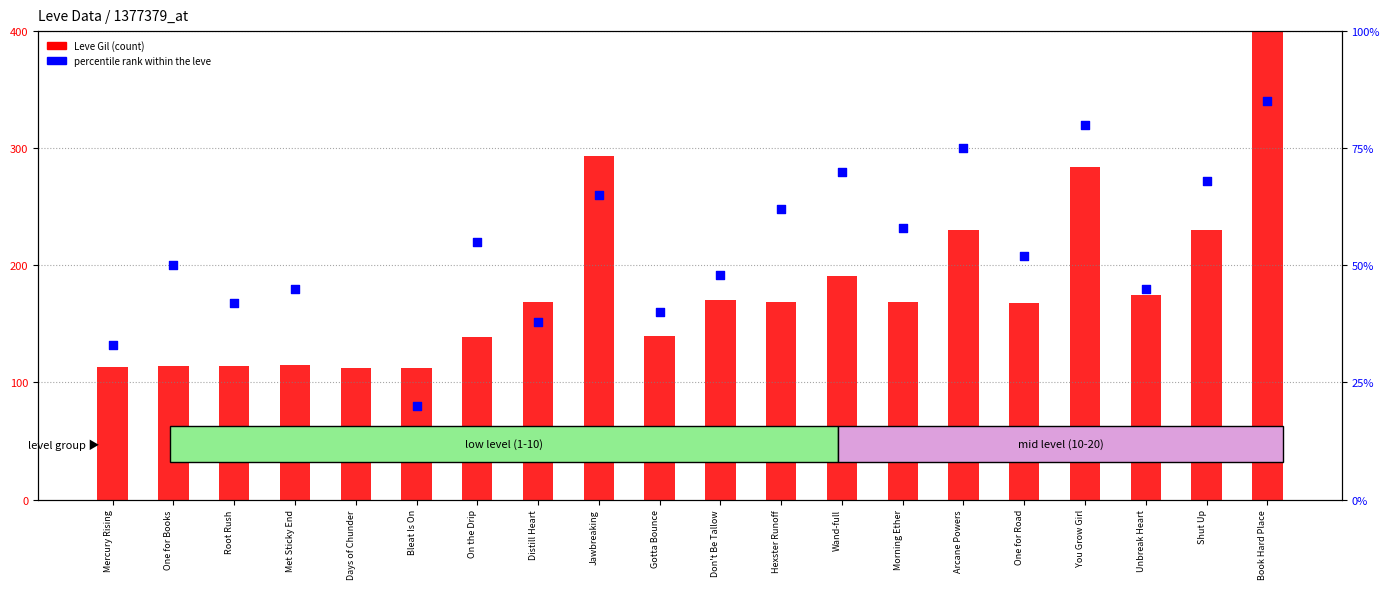

What is the total value across all series at Don't Be Tallow?

218